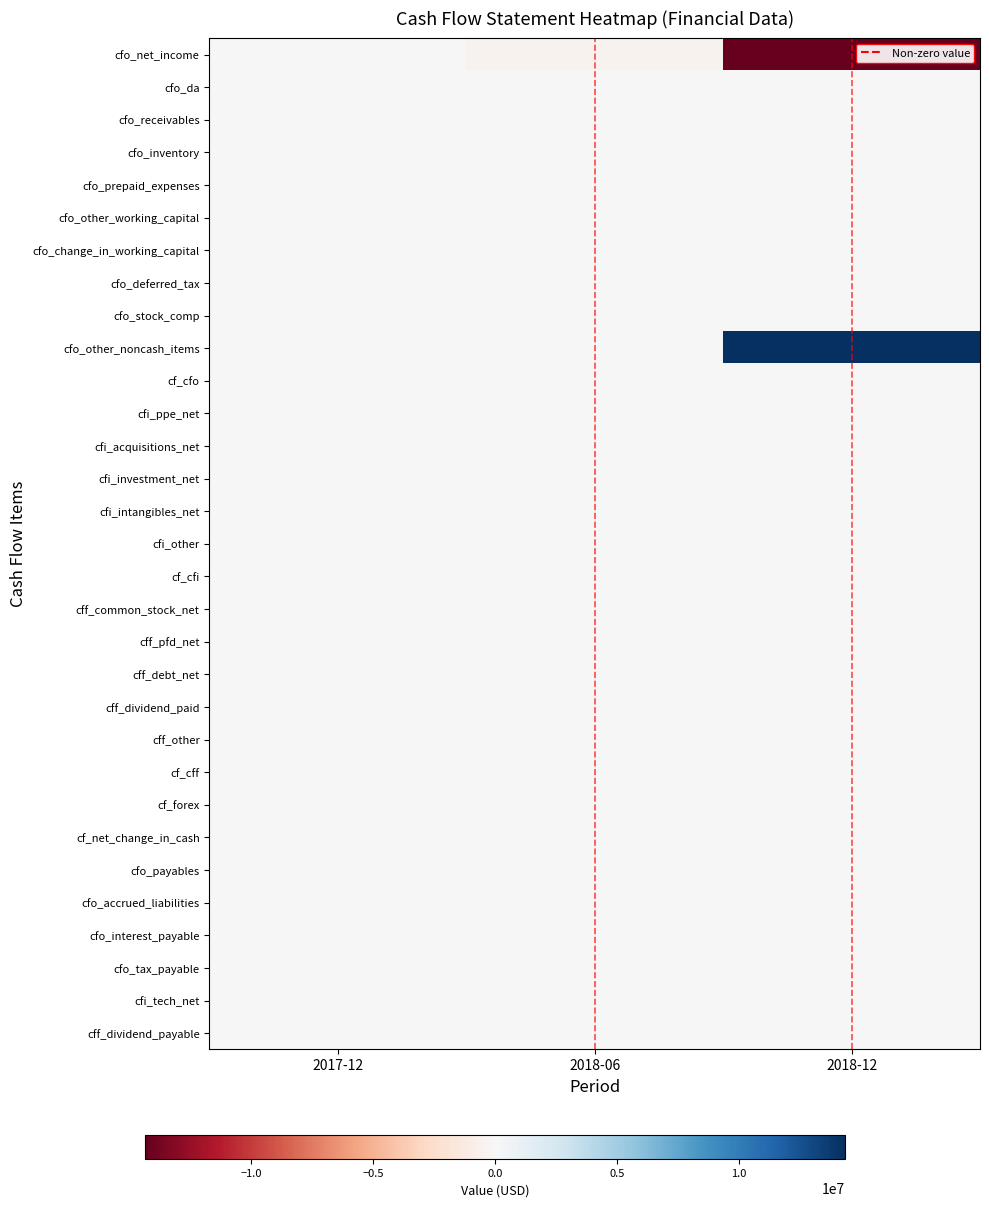

List the series in order of their peak value, highest first.

cfo_other_noncash_items, cfo_net_income, cfo_da, cfo_receivables, cfo_inventory, cfo_prepaid_expenses, cfo_other_working_capital, cfo_change_in_working_capital, cfo_deferred_tax, cfo_stock_comp, cf_cfo, cfi_ppe_net, cfi_acquisitions_net, cfi_investment_net, cfi_intangibles_net, cfi_other, cf_cfi, cff_common_stock_net, cff_pfd_net, cff_debt_net, cff_dividend_paid, cff_other, cf_cff, cf_forex, cf_net_change_in_cash, cfo_payables, cfo_accrued_liabilities, cfo_interest_payable, cfo_tax_payable, cfi_tech_net, cff_dividend_payable